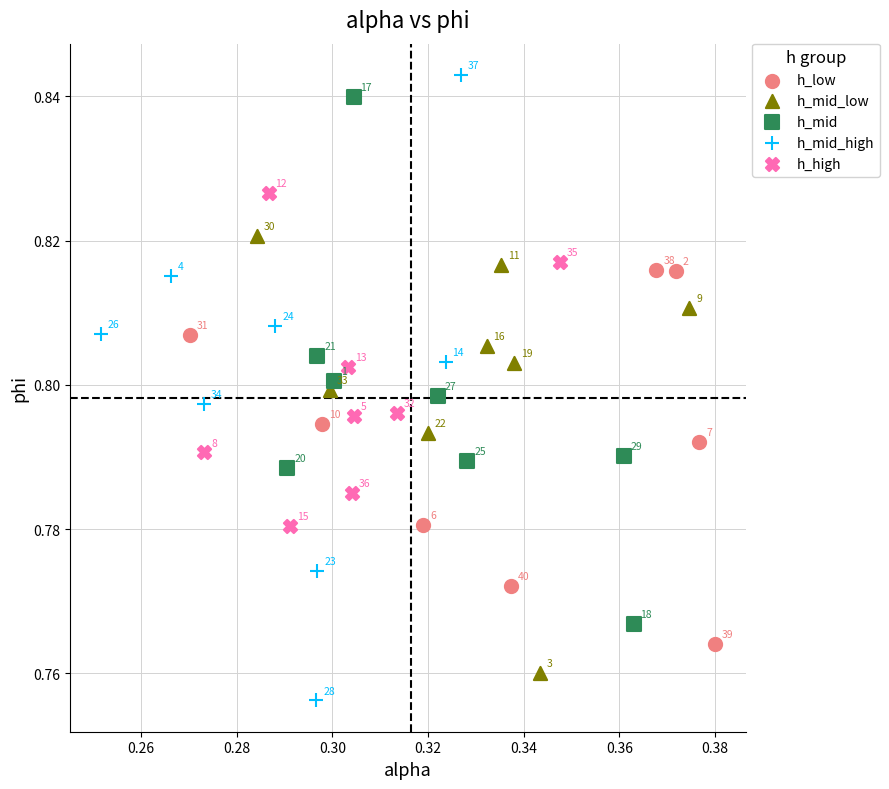

Which series has the largest Y range (max minus min)?

h_mid_high